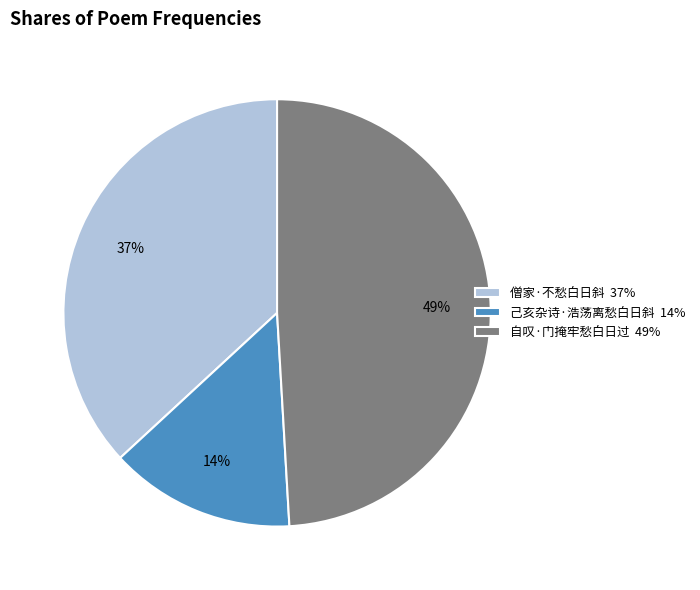

Does 己亥杂诗·浩荡离愁白日斜 account for over 50% of the chart?

No